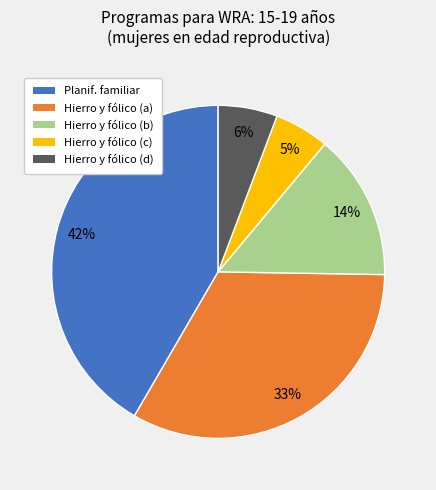

Is there any slice that represents more than half of the pie?

No